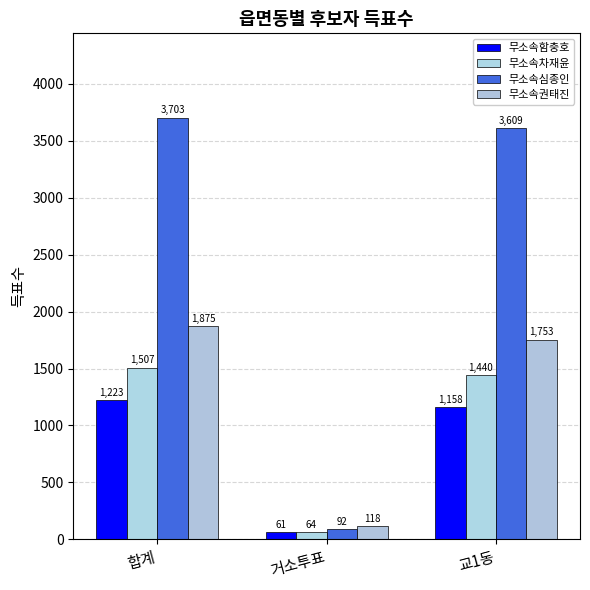

What is the difference between the maximum and minimum values in the 무소속차재윤 series?

1443